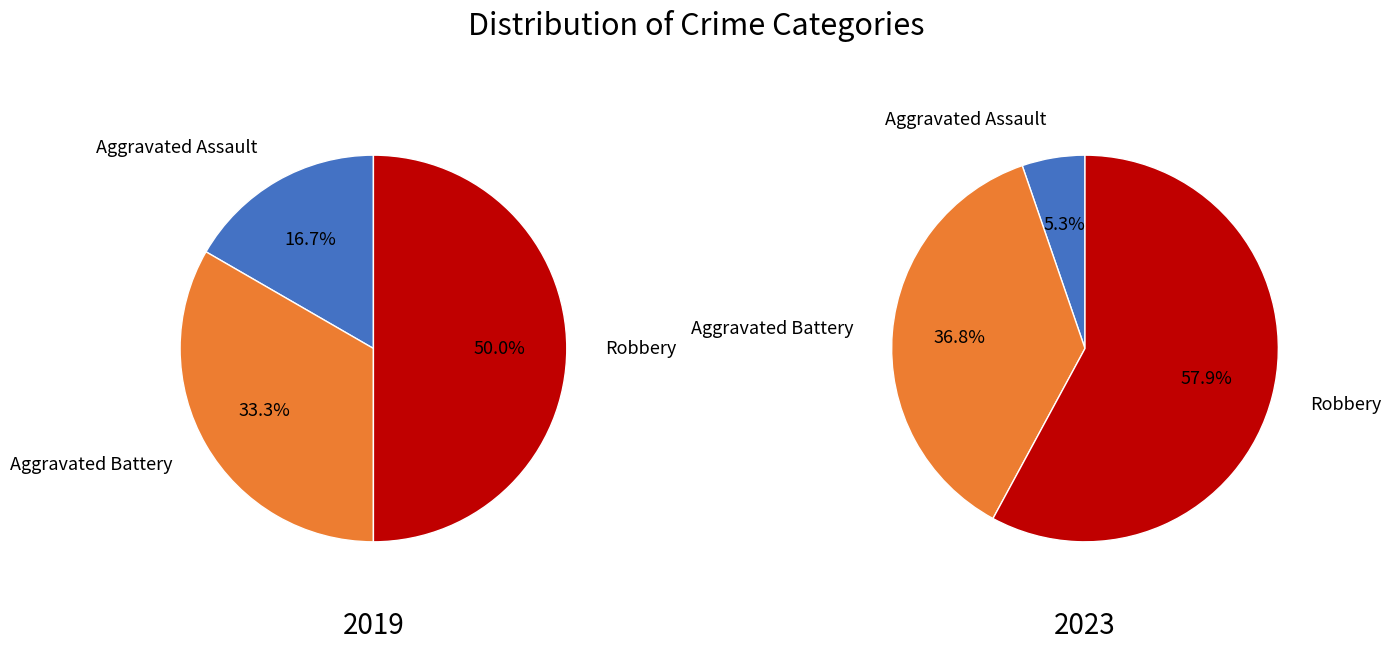

How many slices are in this pie chart?

3